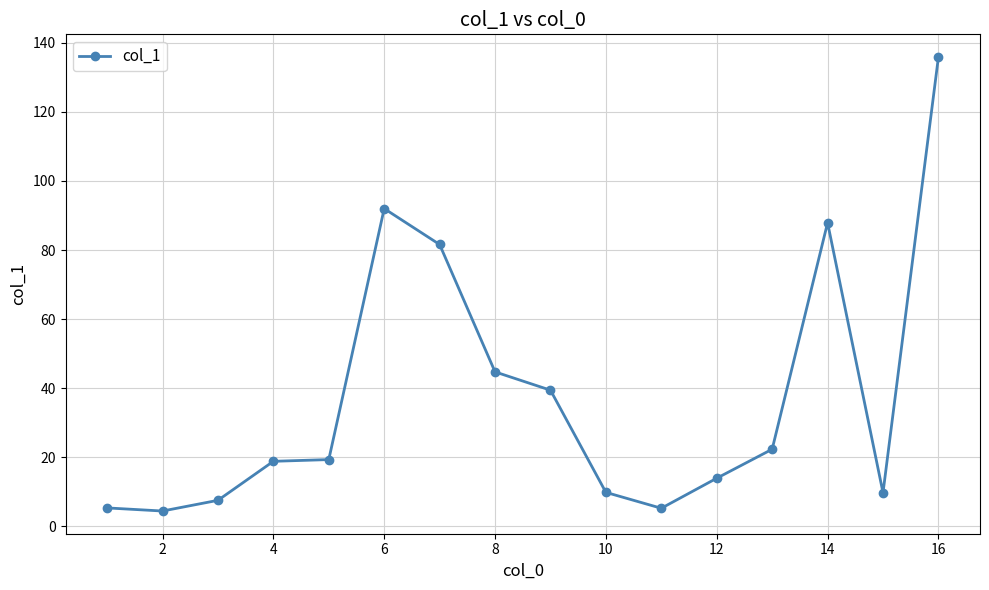

What is the maximum value shown in the chart?

135.9